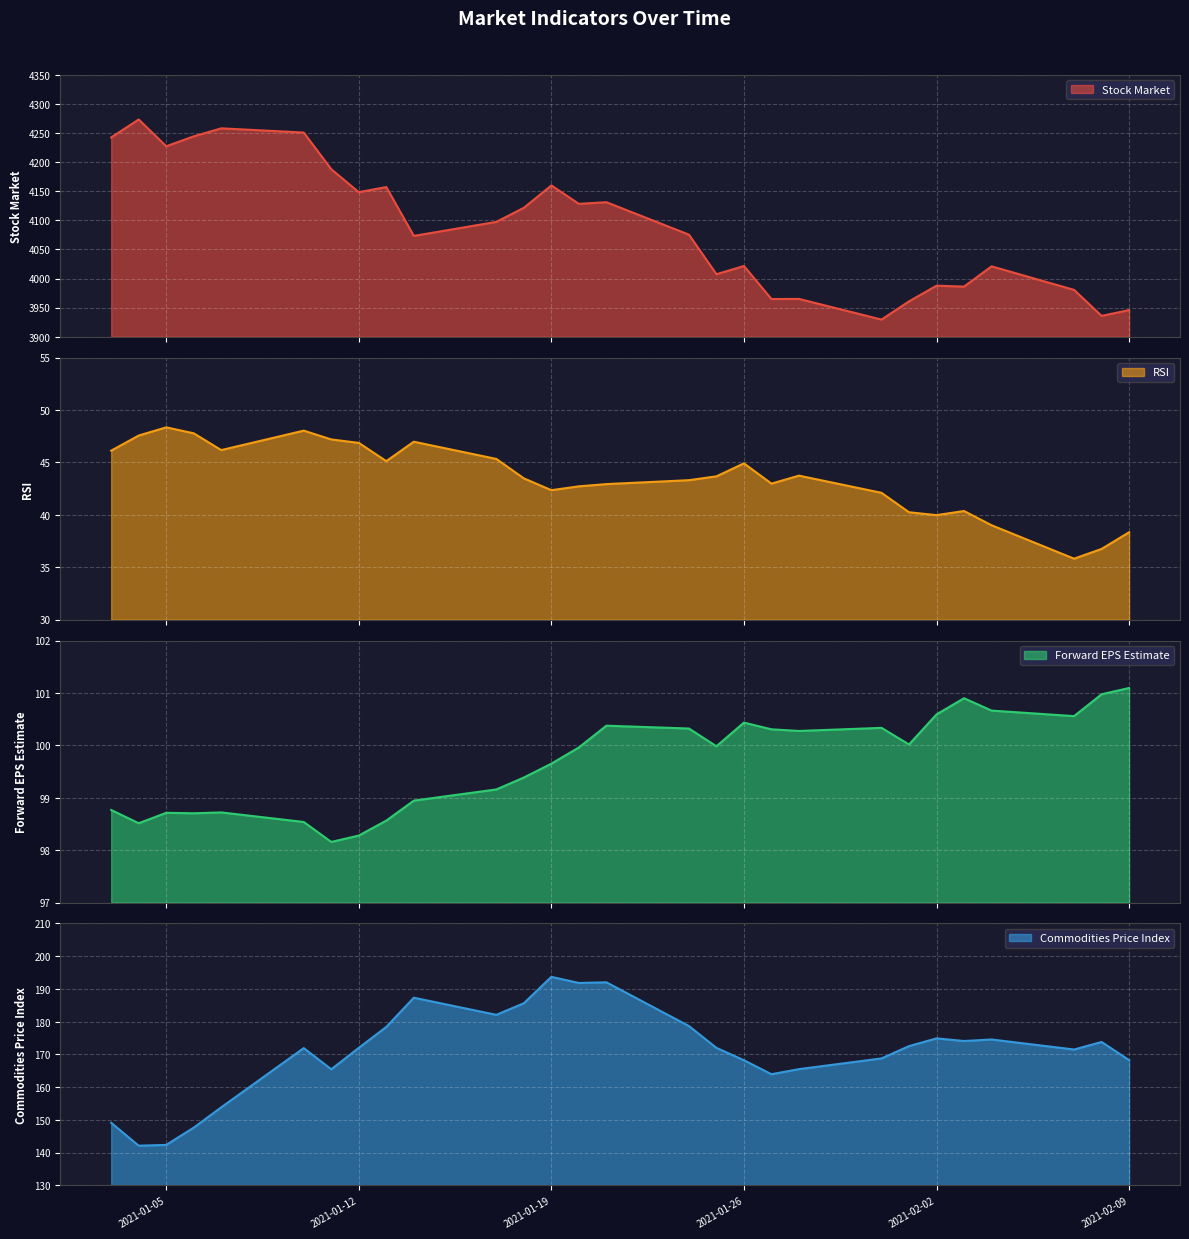

How many values in the Forward EPS Estimate series exceed 99?

18